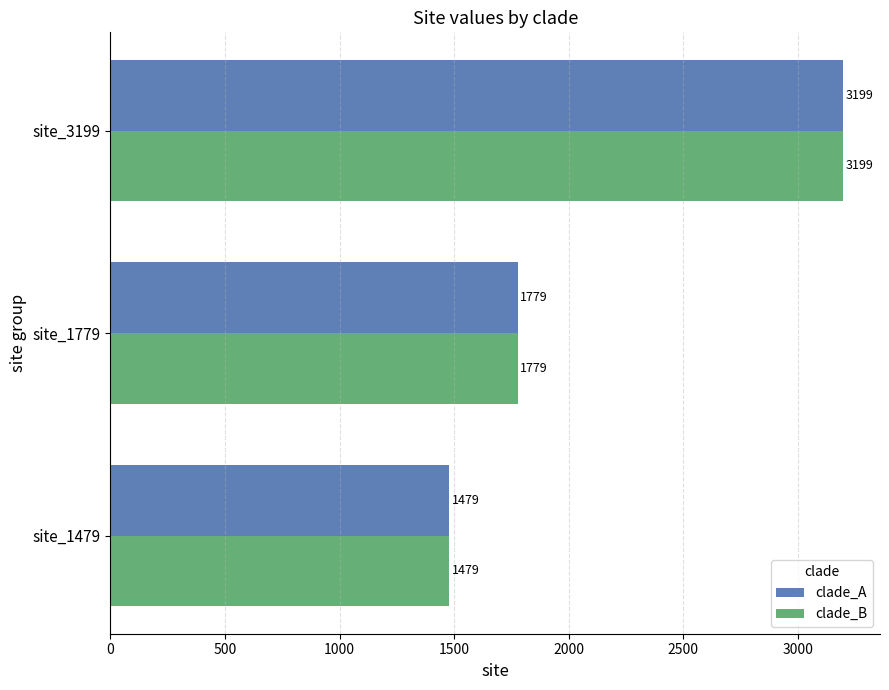

What is the minimum value shown in the chart?

1479